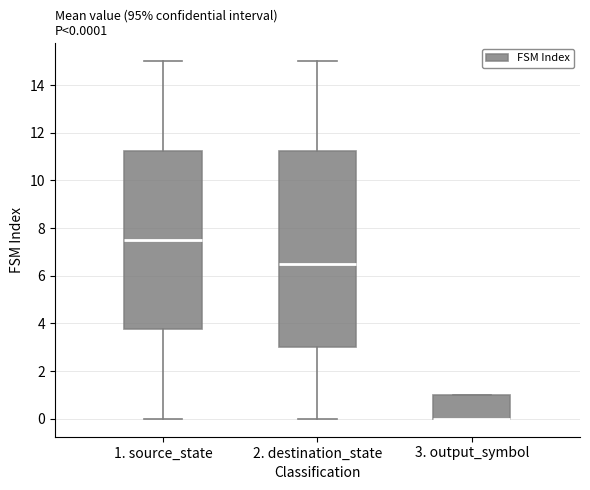

Comparing the boxes themselves (not the whiskers), which one is the tallest?

2. destination_state